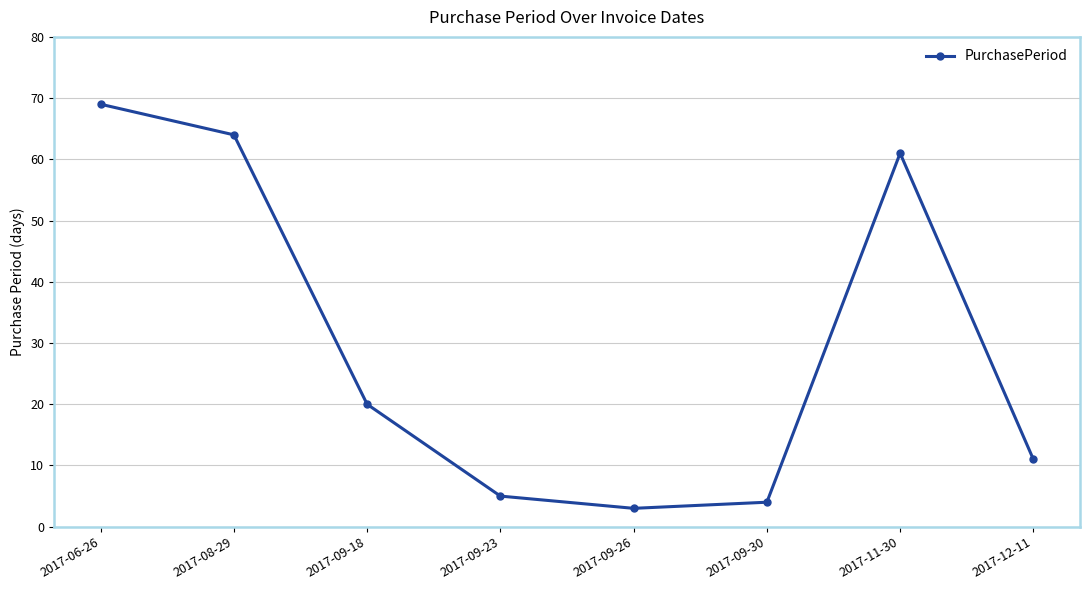

Rank the categories by value from highest to lowest.

2017-06-26, 2017-08-29, 2017-11-30, 2017-09-18, 2017-12-11, 2017-09-23, 2017-09-30, 2017-09-26